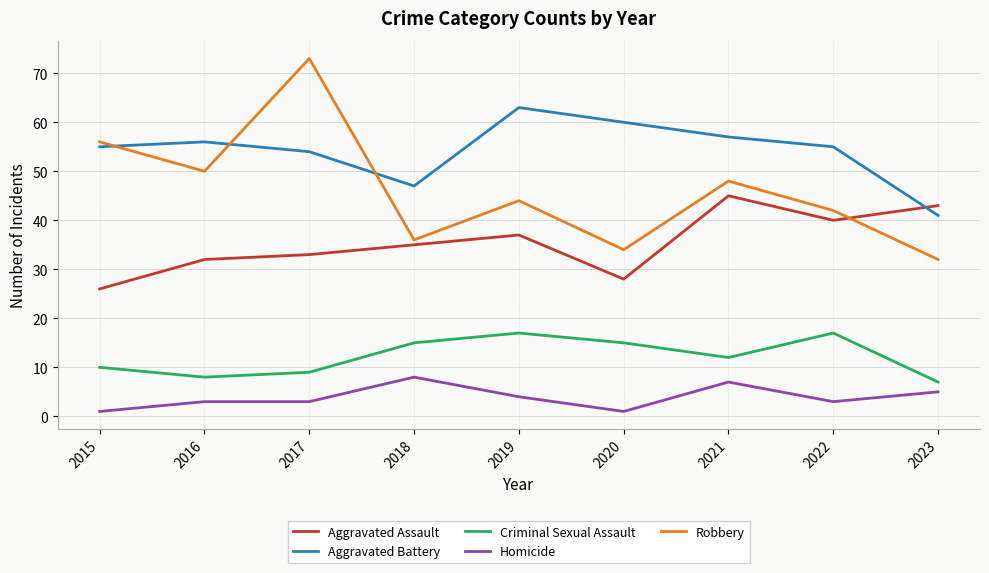

Is the value of Robbery at 2015 greater than the value of Aggravated Assault at 2019?

Yes